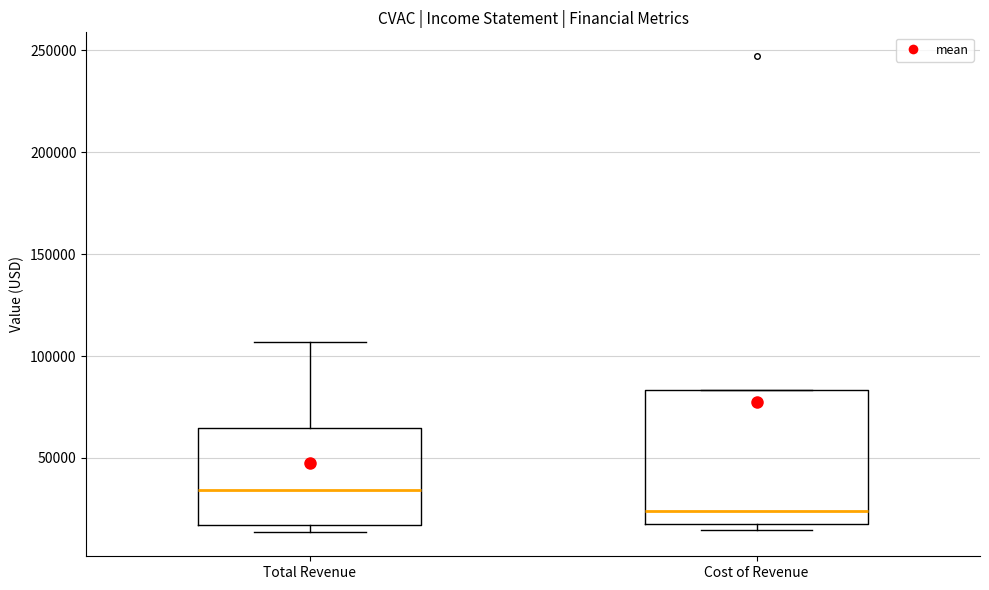

Comparing the boxes themselves (not the whiskers), which one is the tallest?

Cost of Revenue